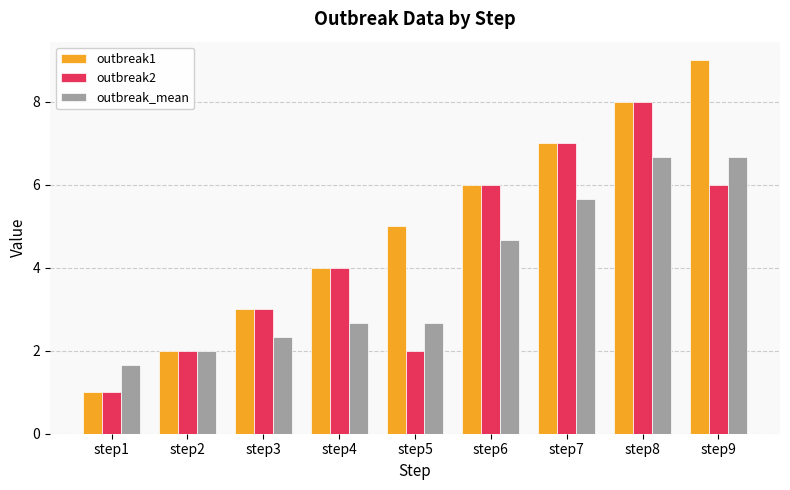

Reading left to right, what are all the values shown in this chart?

outbreak1: step1=1.0	step2=2.0	step3=3.0	step4=4.0	step5=5.0	step6=6.0	step7=7.0	step8=8.0	step9=9.0
outbreak2: step1=1.0	step2=2.0	step3=3.0	step4=4.0	step5=2.0	step6=6.0	step7=7.0	step8=8.0	step9=6.0
outbreak_mean: step1=1.7	step2=2.0	step3=2.3	step4=2.7	step5=2.7	step6=4.7	step7=5.7	step8=6.7	step9=6.7